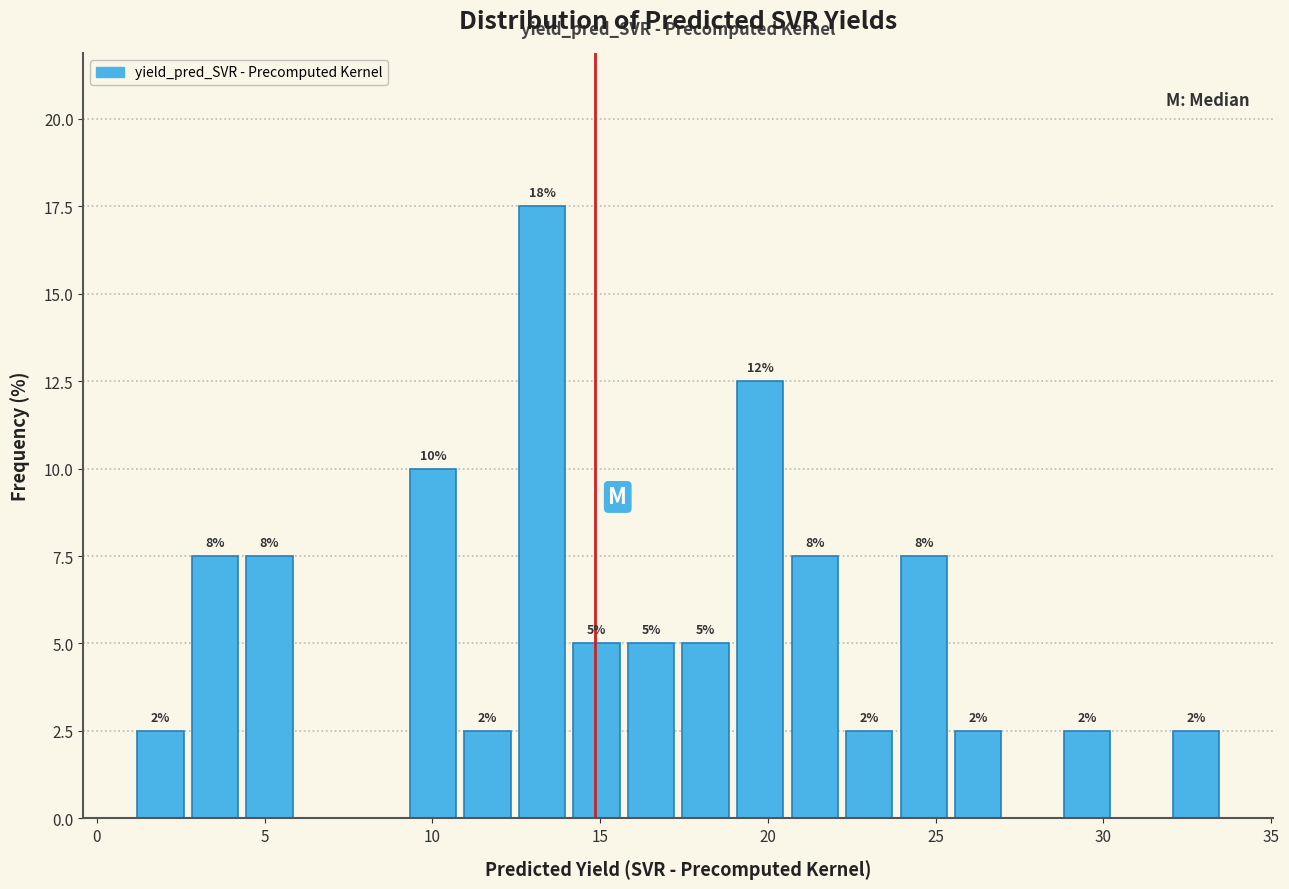

Read against the x-axis, roughly where is the centre of the tallest bar?

13.5